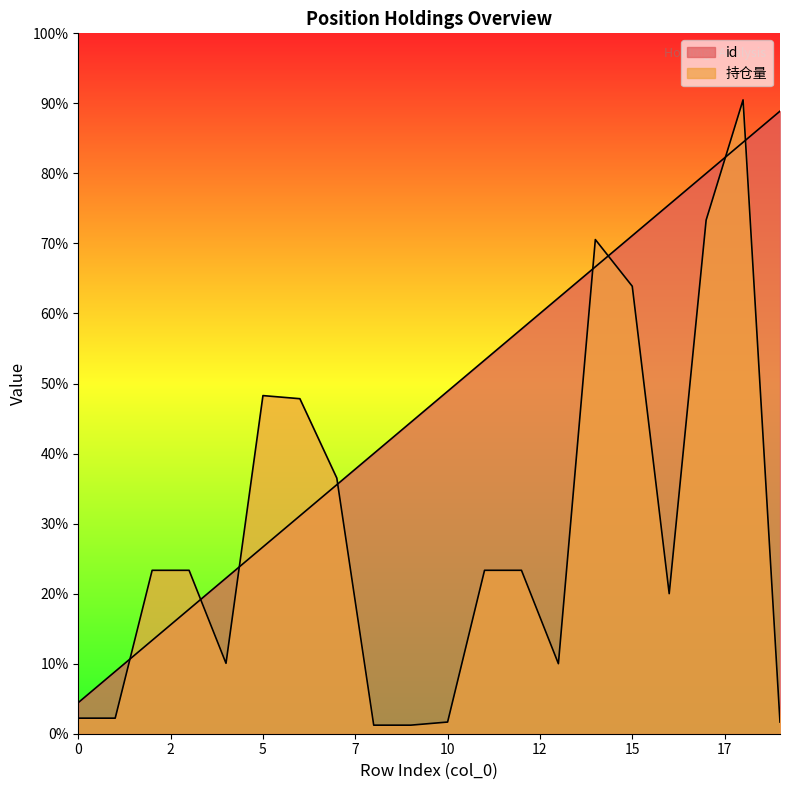

What is the approximate value of id at 1, to the nearest 50?

150